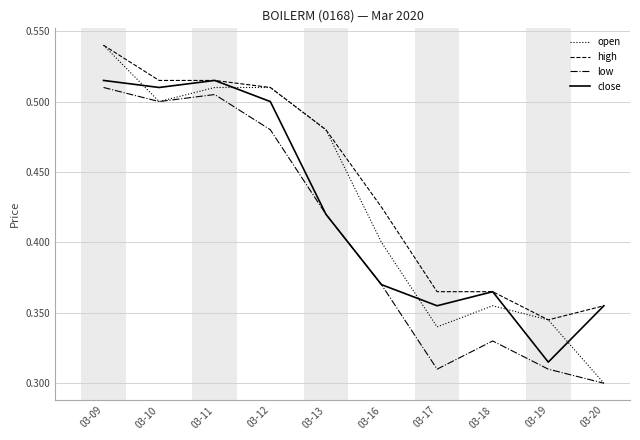

Rank the series by their average value, from highest to lowest.

high, open, close, low